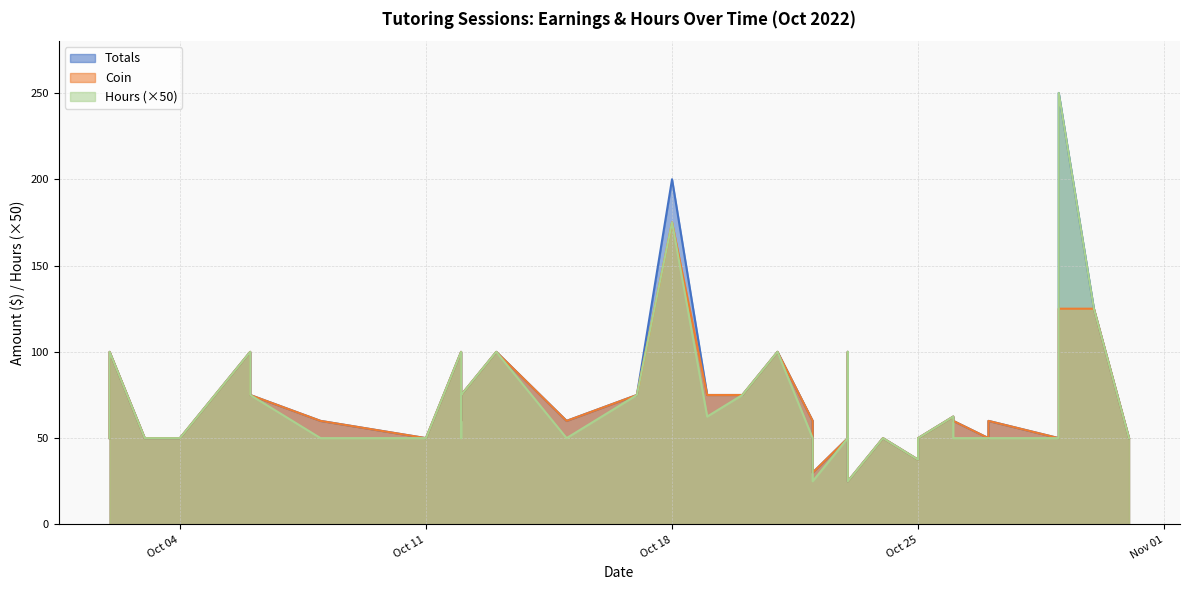

How many values in the Totals series are below 62?

20